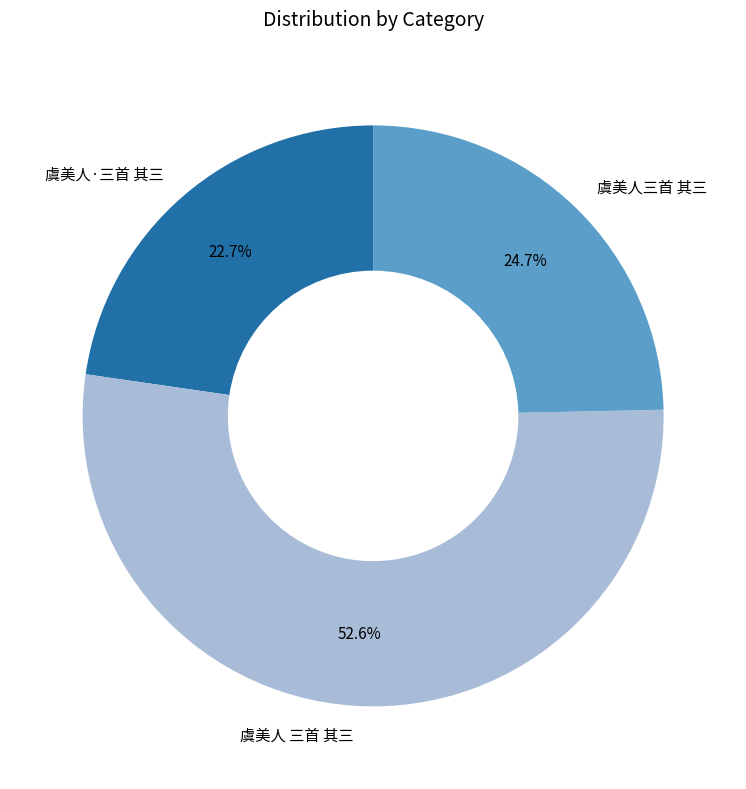

Is the sum of 虞美人三首 其三 and 虞美人·三首 其三 greater than half?

No